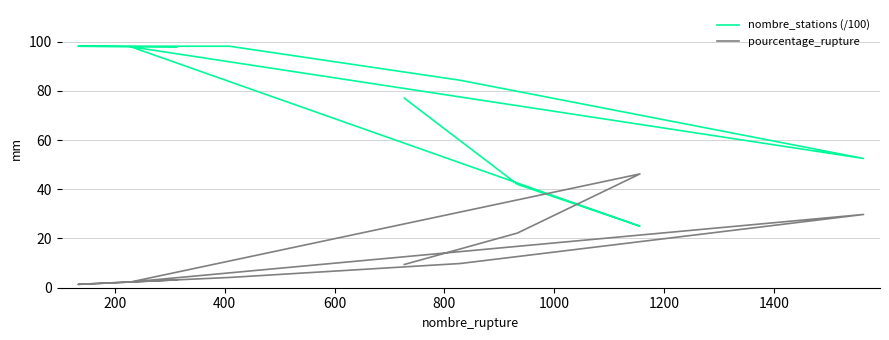

Which series ends up on top after the final intersection of pourcentage_rupture and nombre_stations (/100)?

nombre_stations (/100)